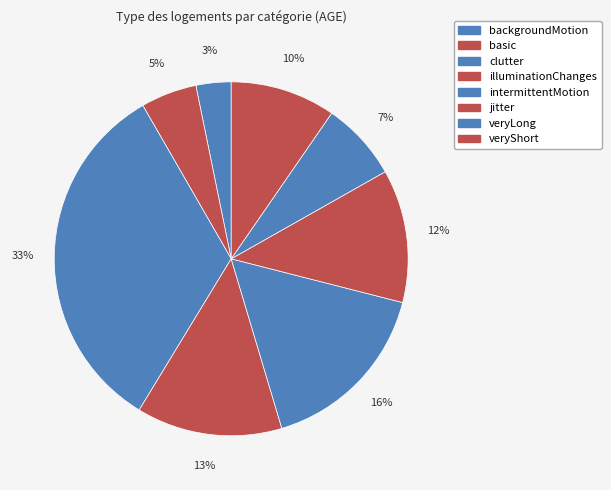

To the nearest percent, what is the difference between the largest and smallest slice percentages?

30%